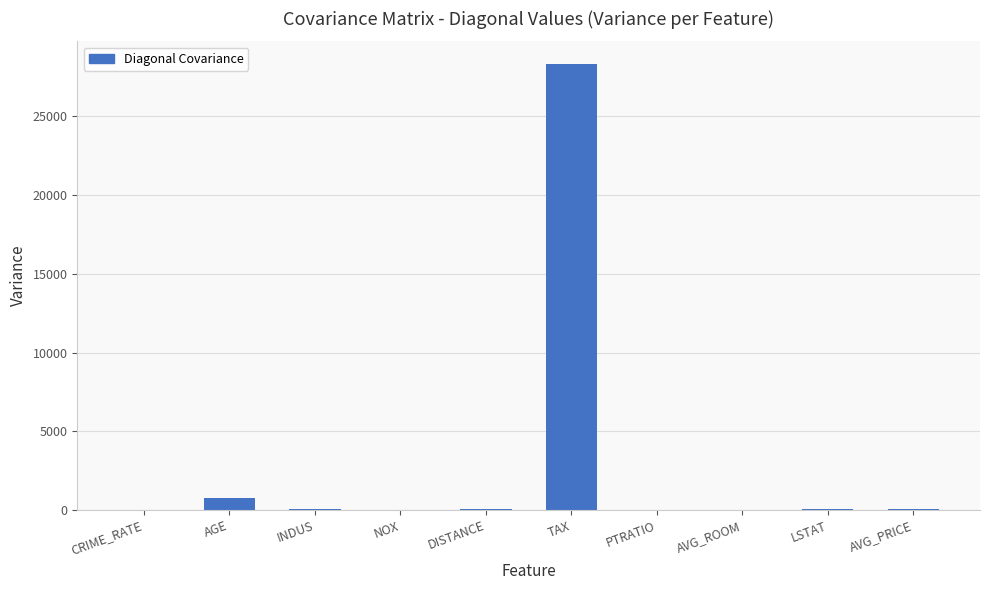

Are the bars horizontal?

No